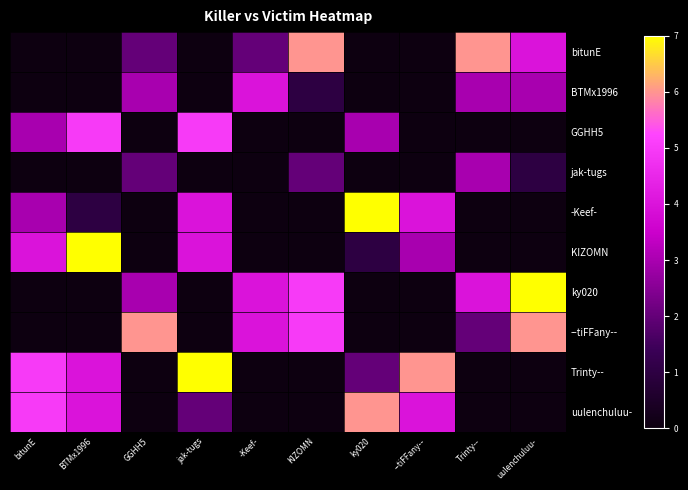

Between Trinty-- and uulenchuluu-, which is larger?

Trinty--